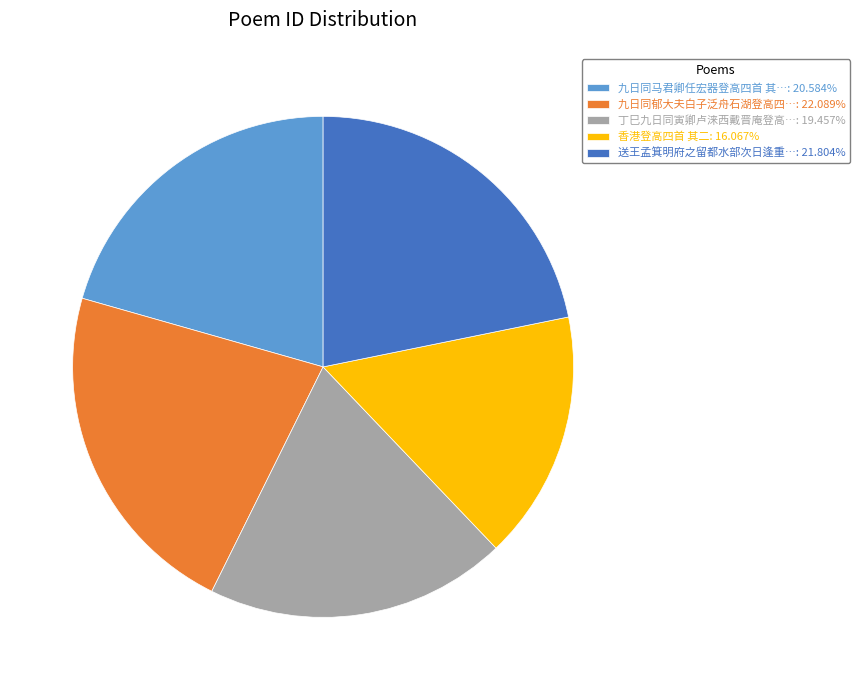

Is 送王孟箕明府之留都水部次日逢重…: 21.804% the majority of the pie?

No